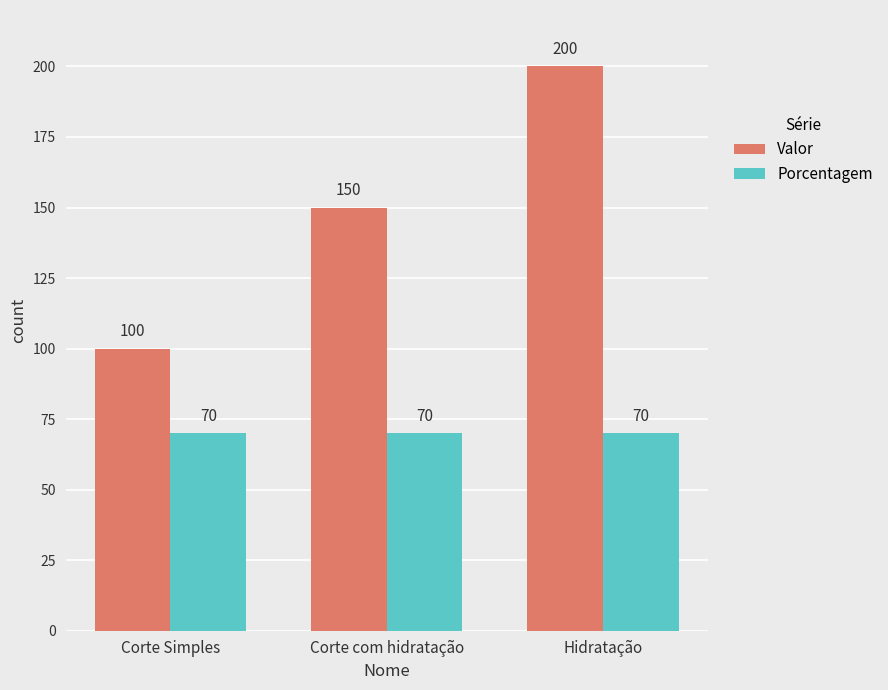

What is the label of the 1st bar from the left?

Corte Simples